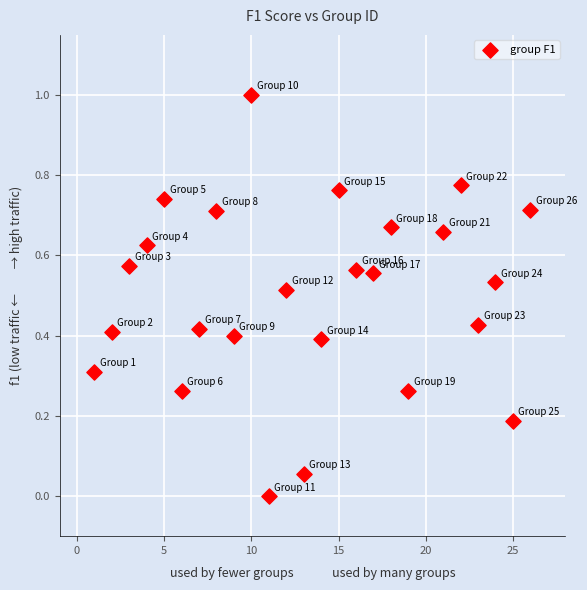

What is the range of Y values (max minus min)?

1.0